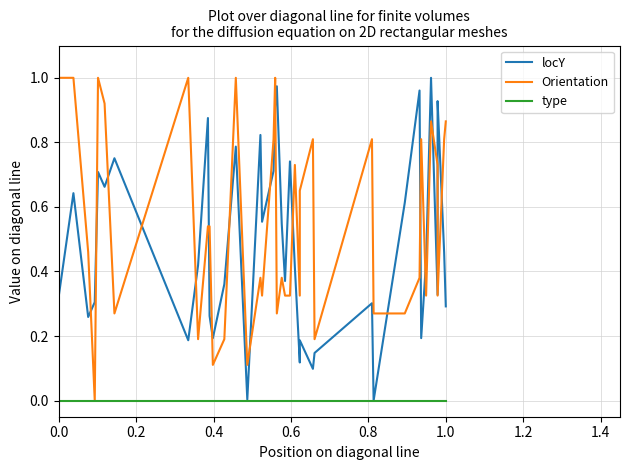

Rank the series by their maximum value, from lowest to highest.

type, locY, Orientation